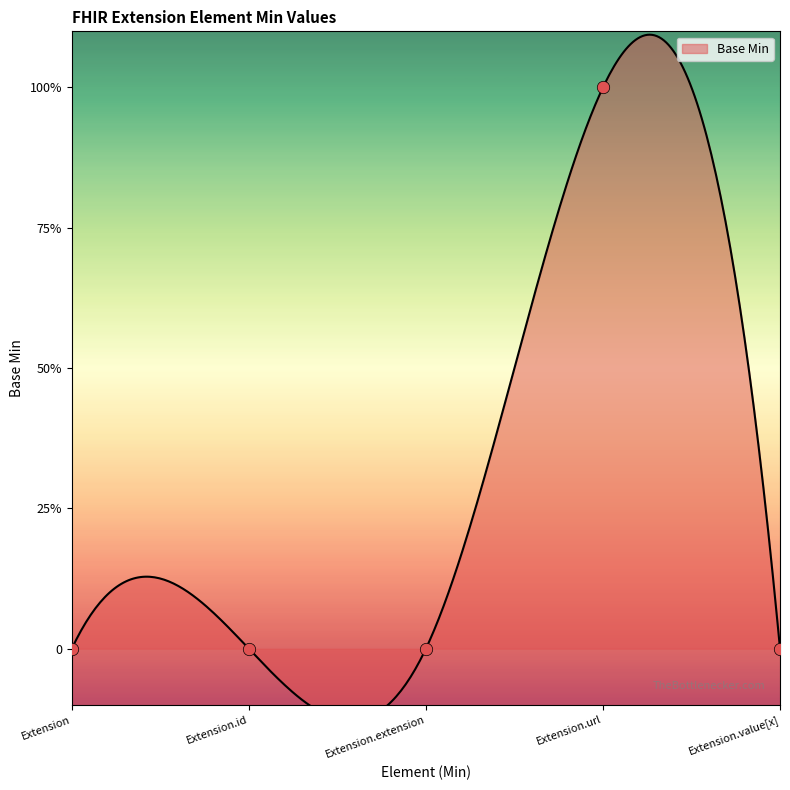

What is the change in value from Extension.id to Extension.url?

+1